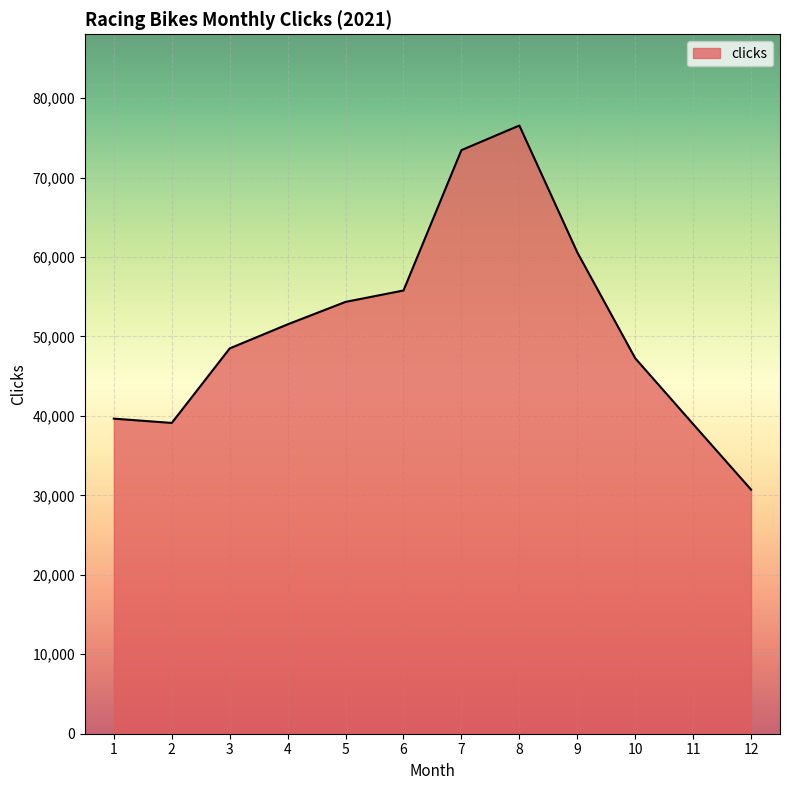

Where is the first local maximum?

8